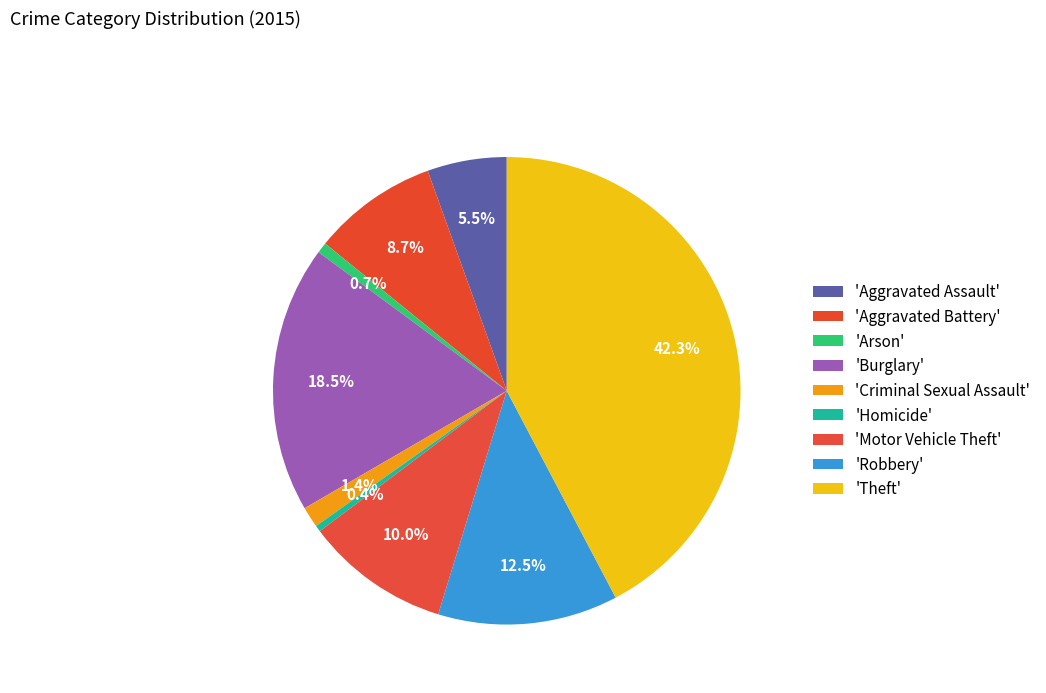

Which slice is the largest?

Theft